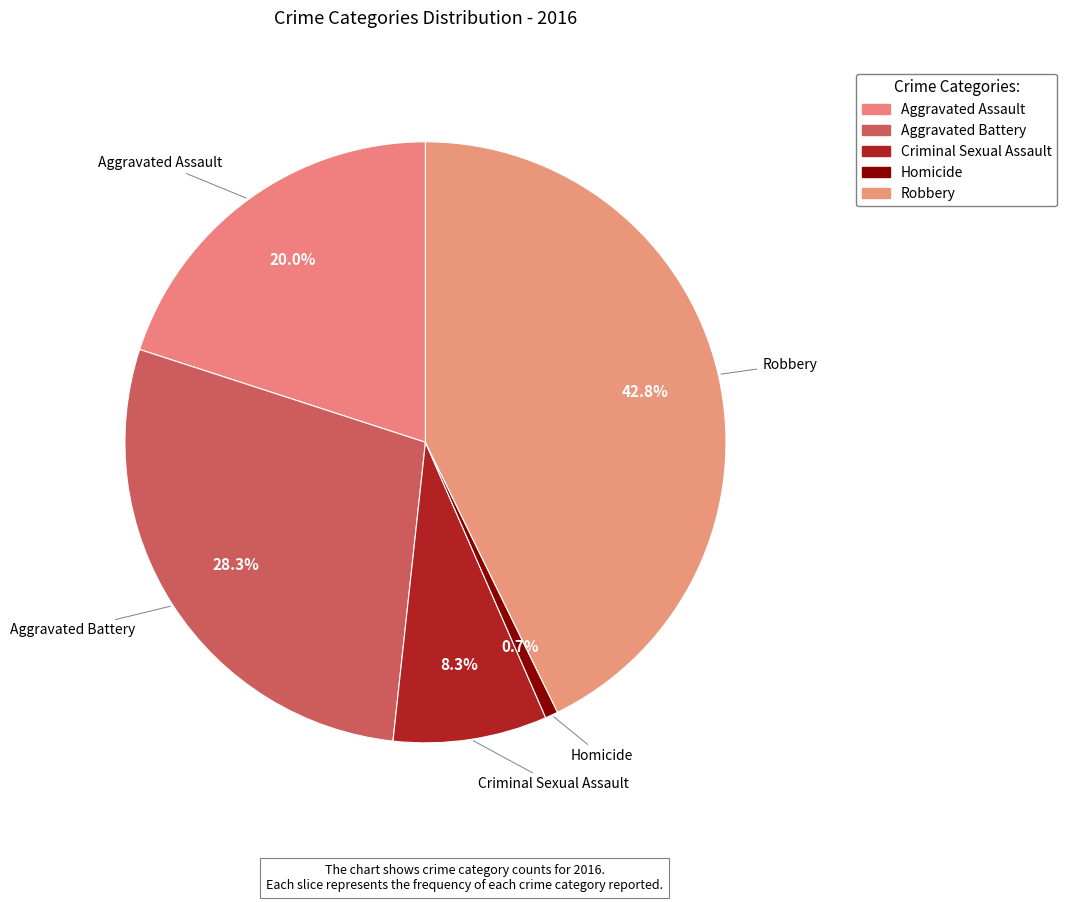

The Homicide slice represents 1% of the pie. True or false?

True